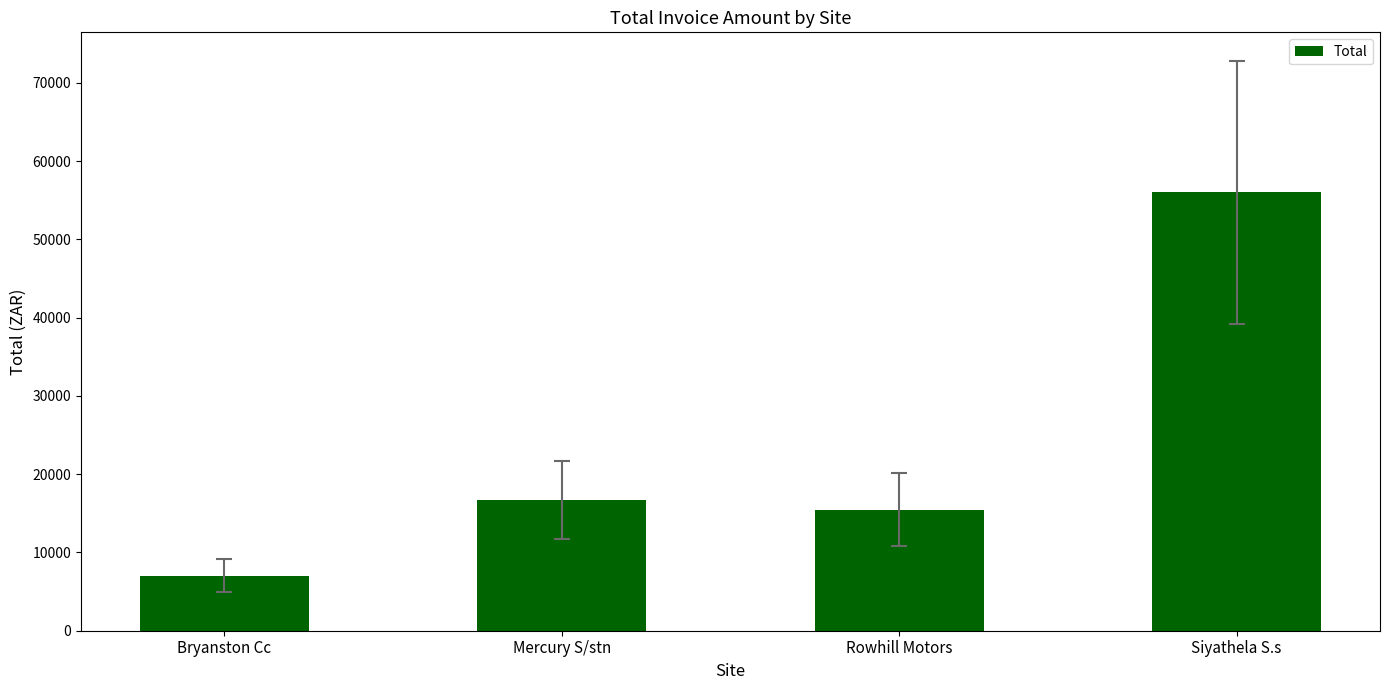

True or false: the data shows 15454.5 at Rowhill Motors.

True